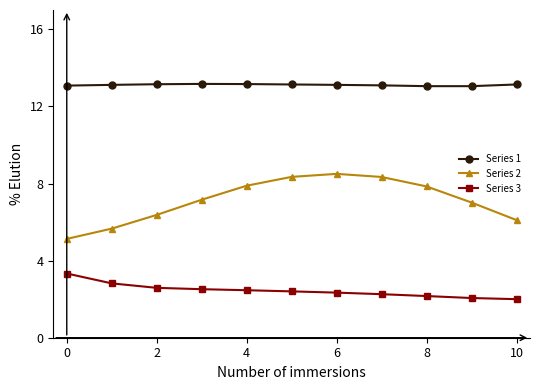

What is the difference between the maximum and second lowest values in the Series 2 series?

2.8